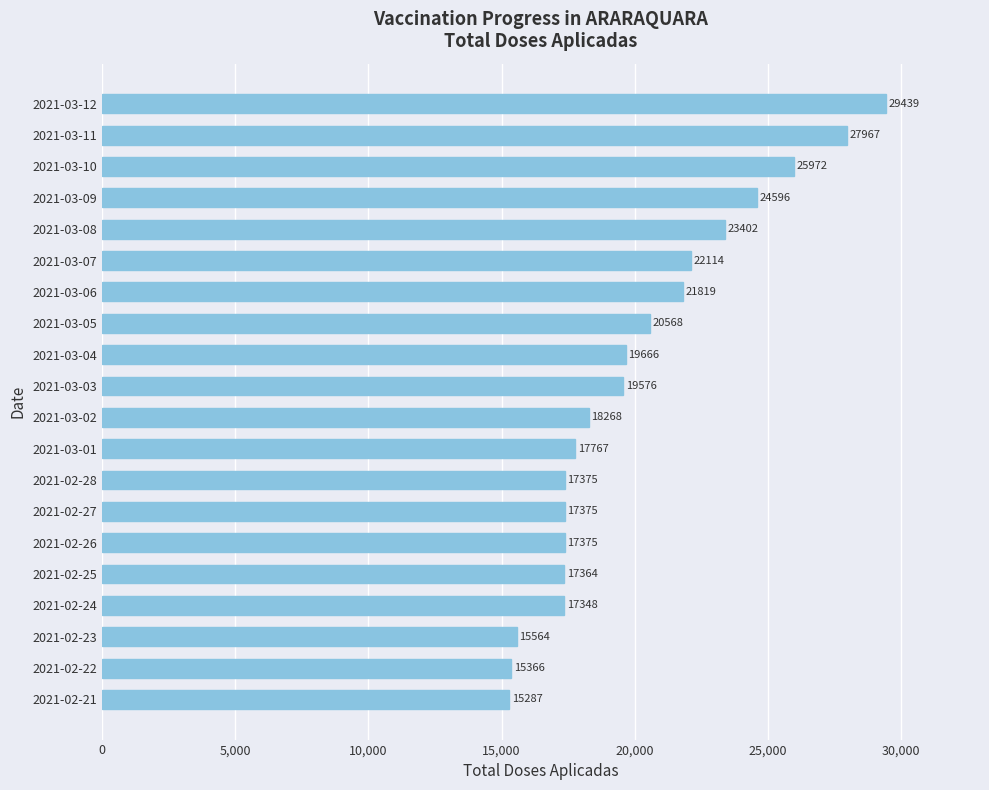

What is the difference between the values at 2021-02-26 and 2021-02-23?

1811